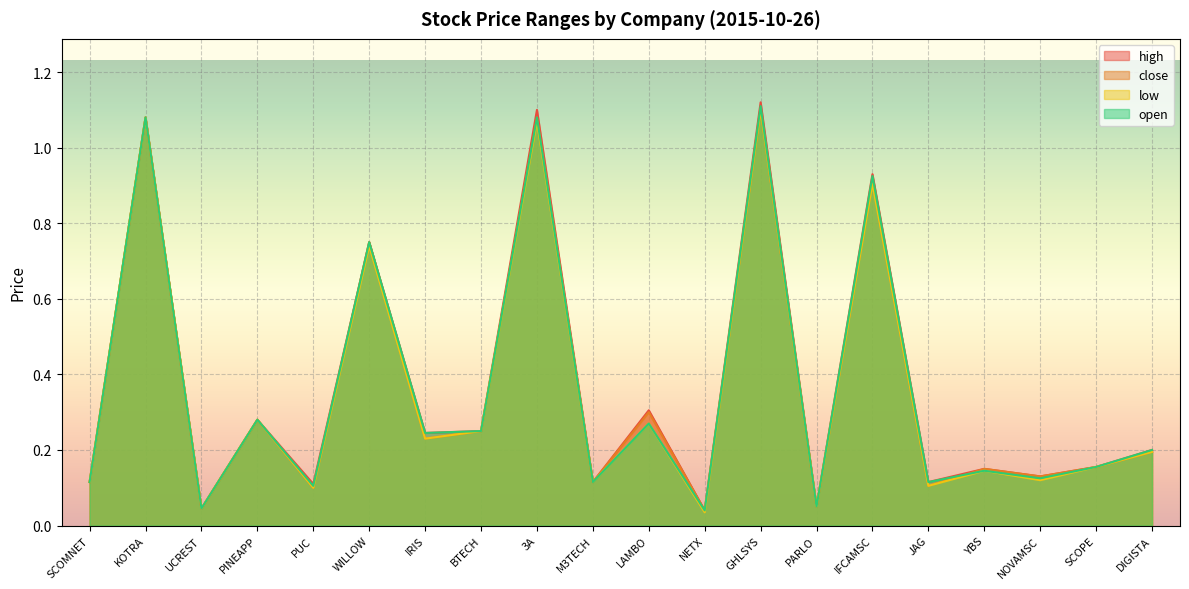

Which series has the largest total across all categories?

high